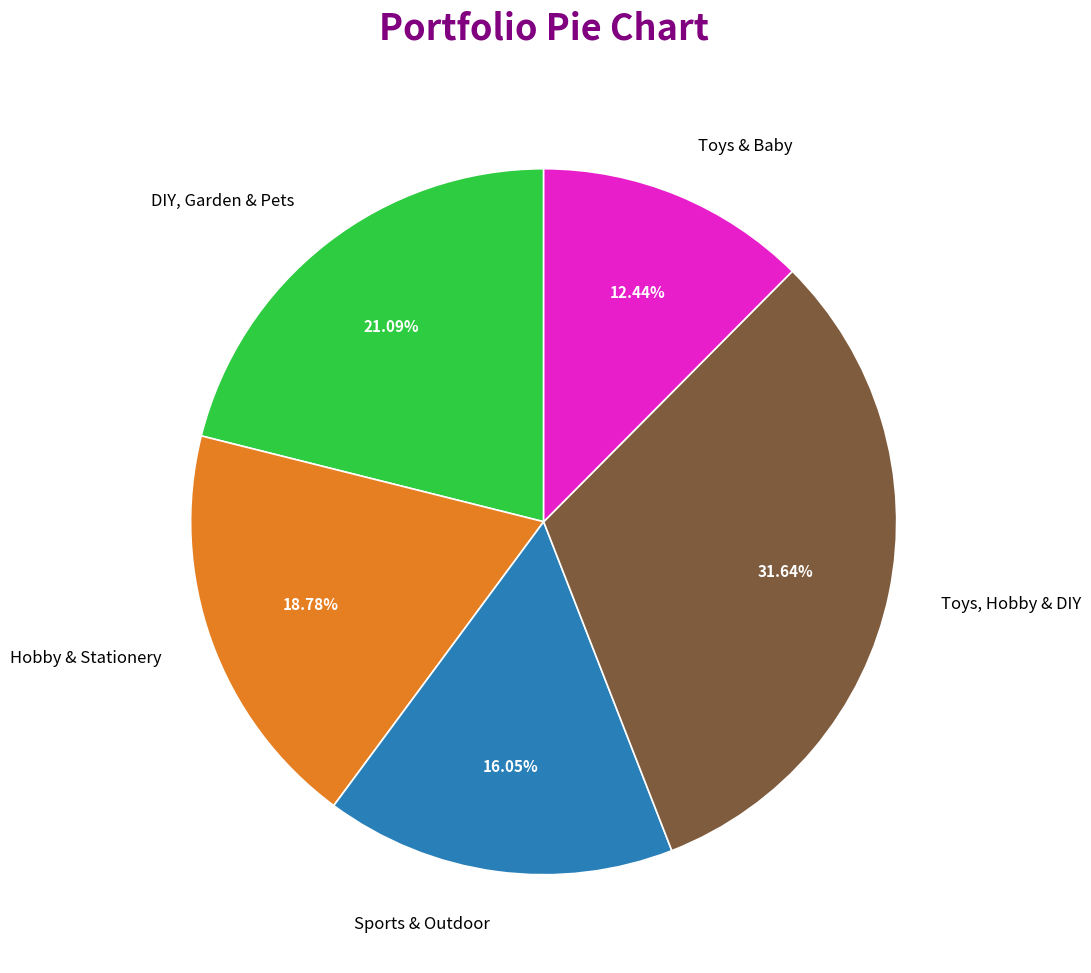

Between Toys, Hobby & DIY and Sports & Outdoor, which is larger?

Toys, Hobby & DIY